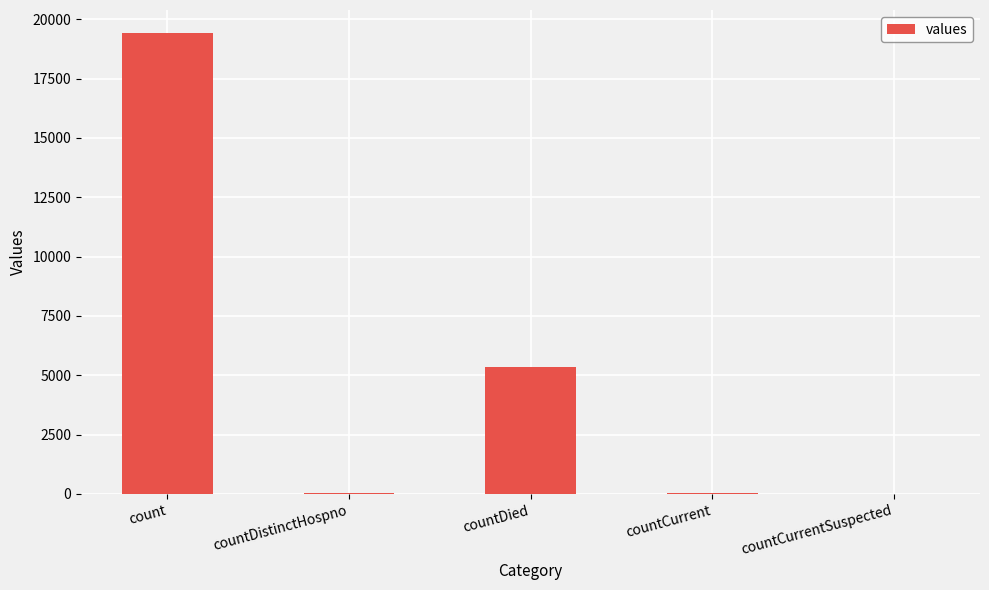

Is it true that the value at countDied is 2980?

False